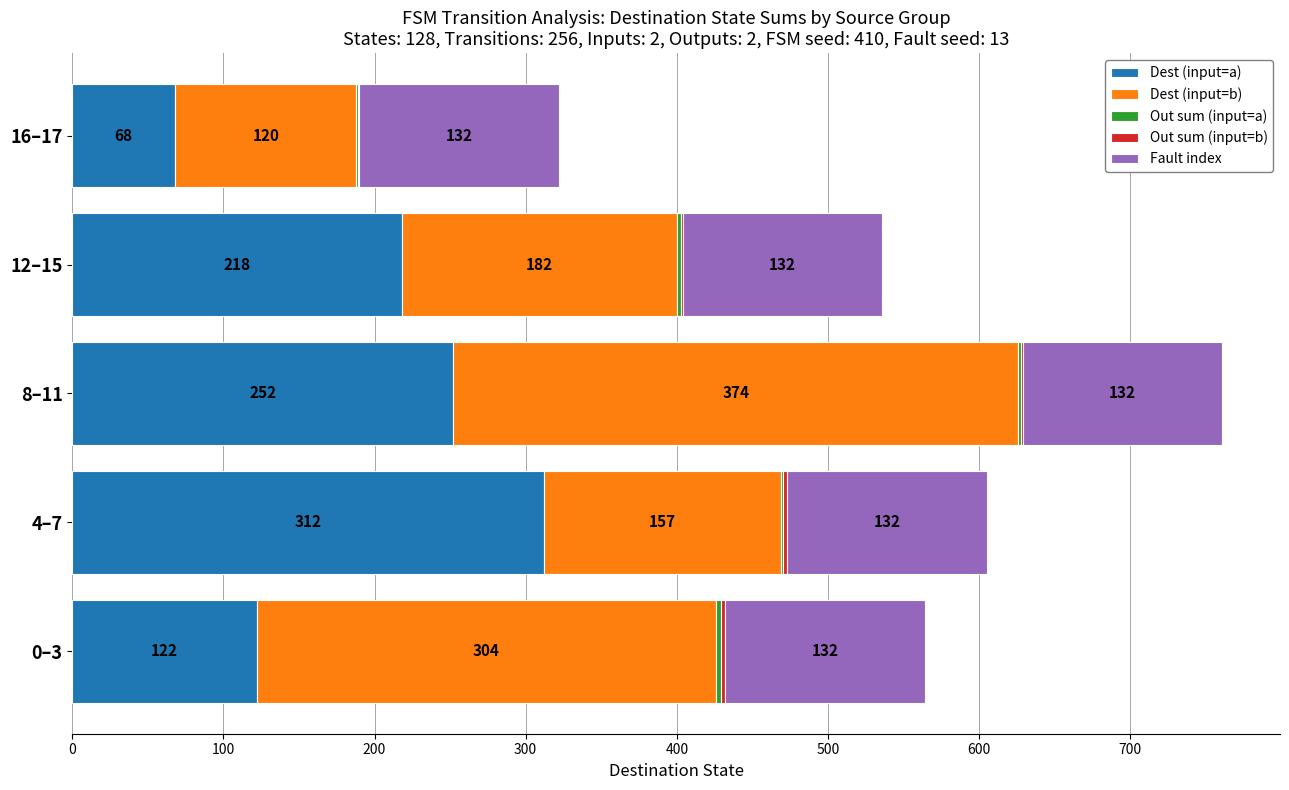

Read the Dest (input=a) value at 16–17, to the nearest 10.

70